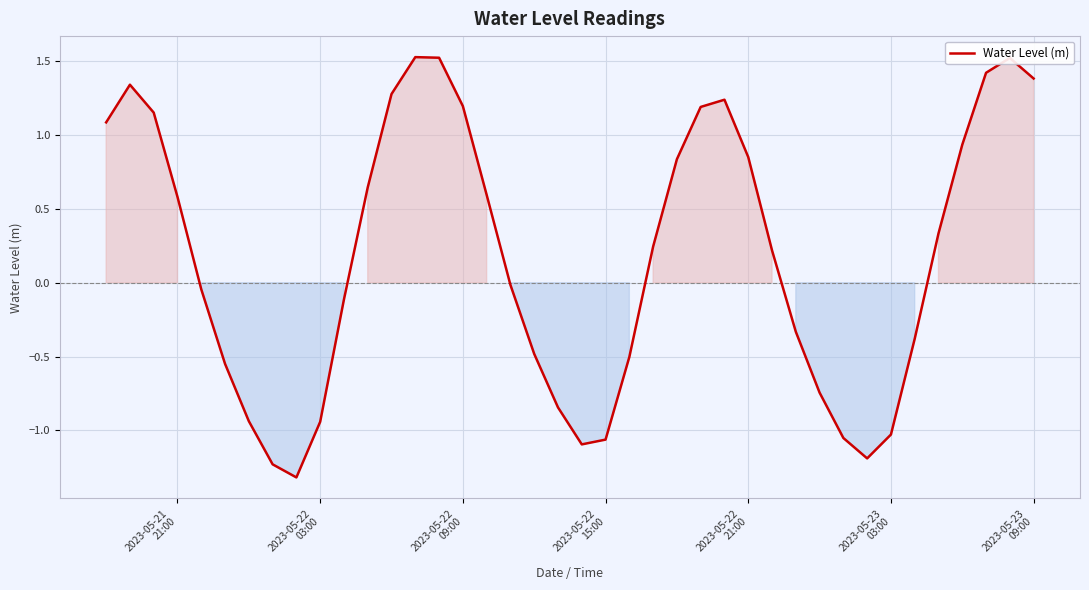

What is the smallest value displayed?

-1.3